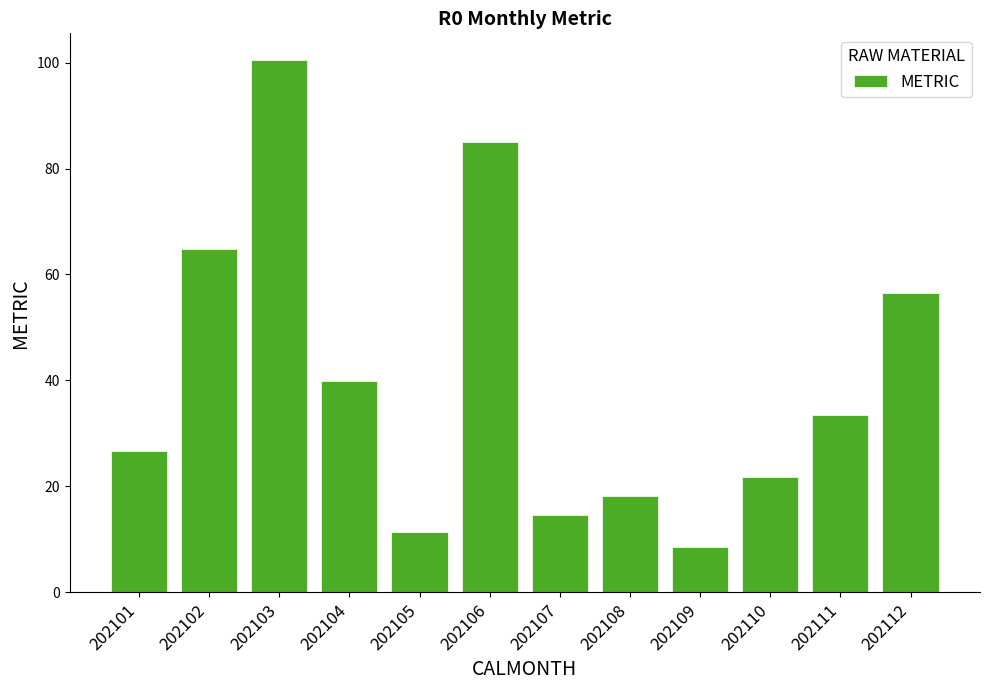

What is the approximate value at 202103?

100.5